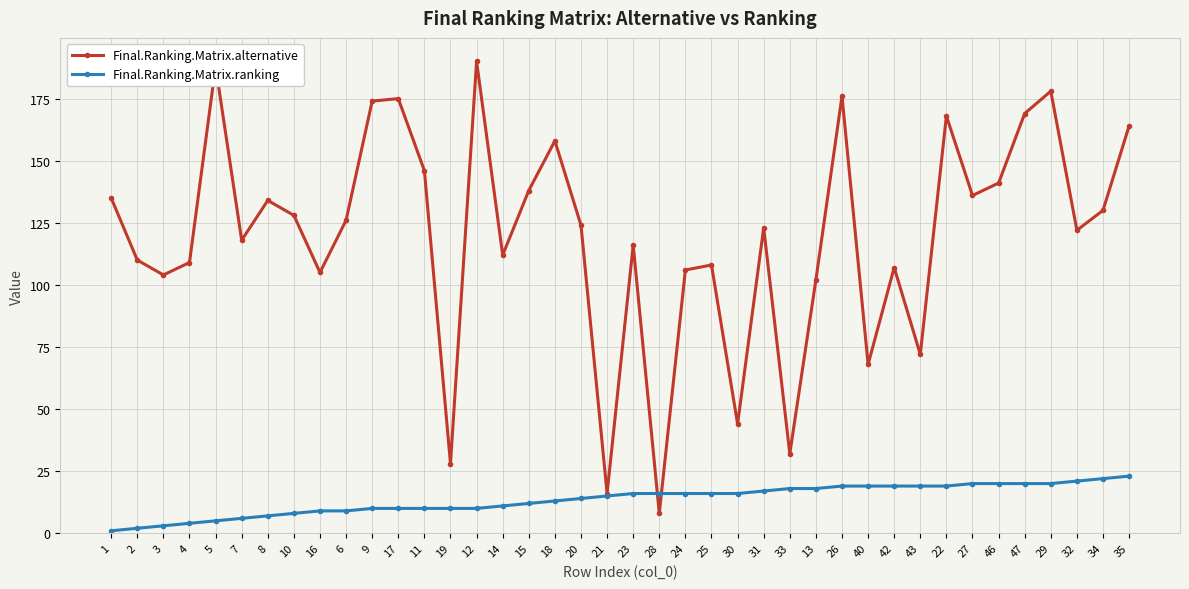

What is the label of the 26th point from the right?

12